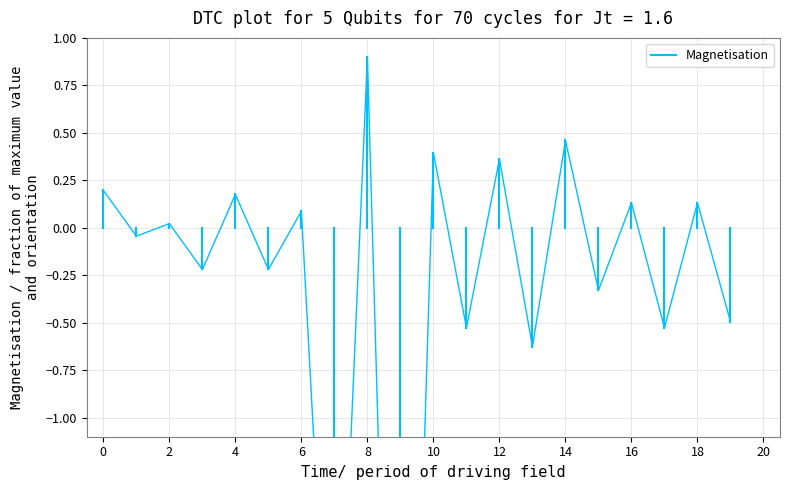

Is this an area chart (filled region under the line)?

No